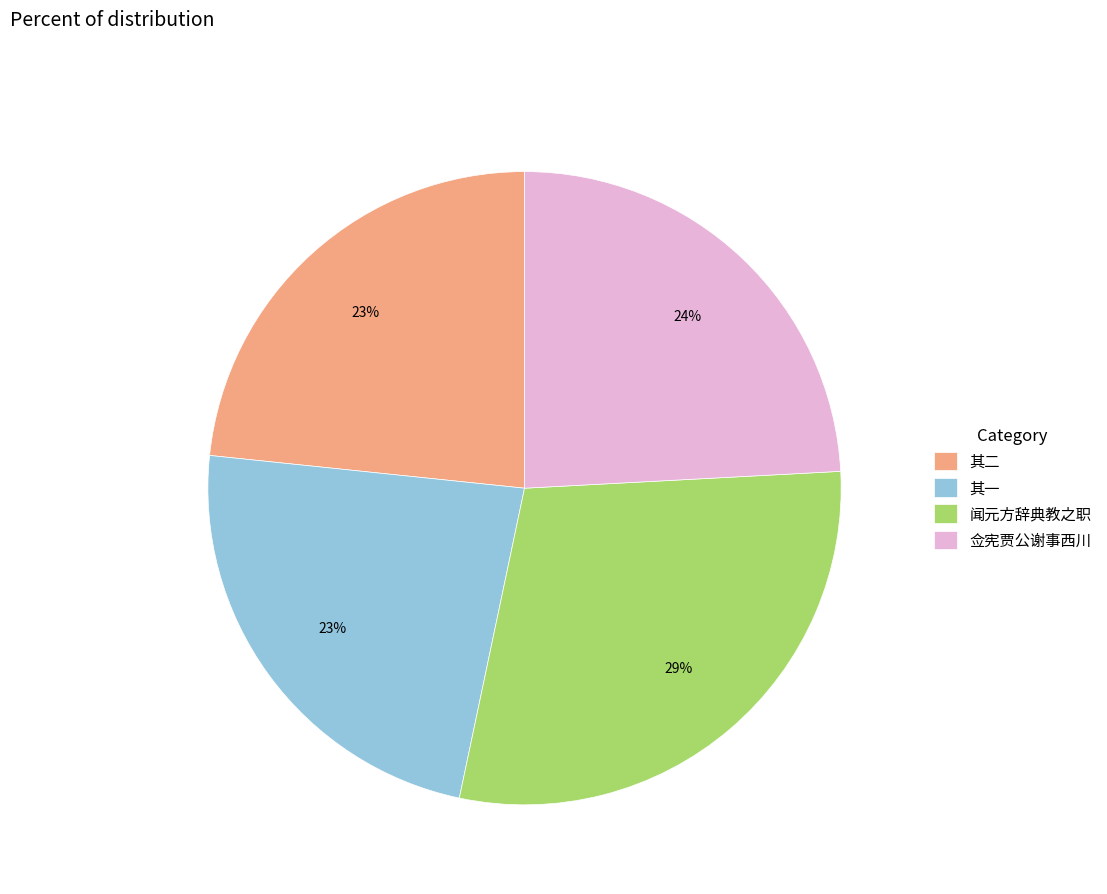

Is the sum of 佥宪贾公谢事西川 and 其二 greater than half?

No